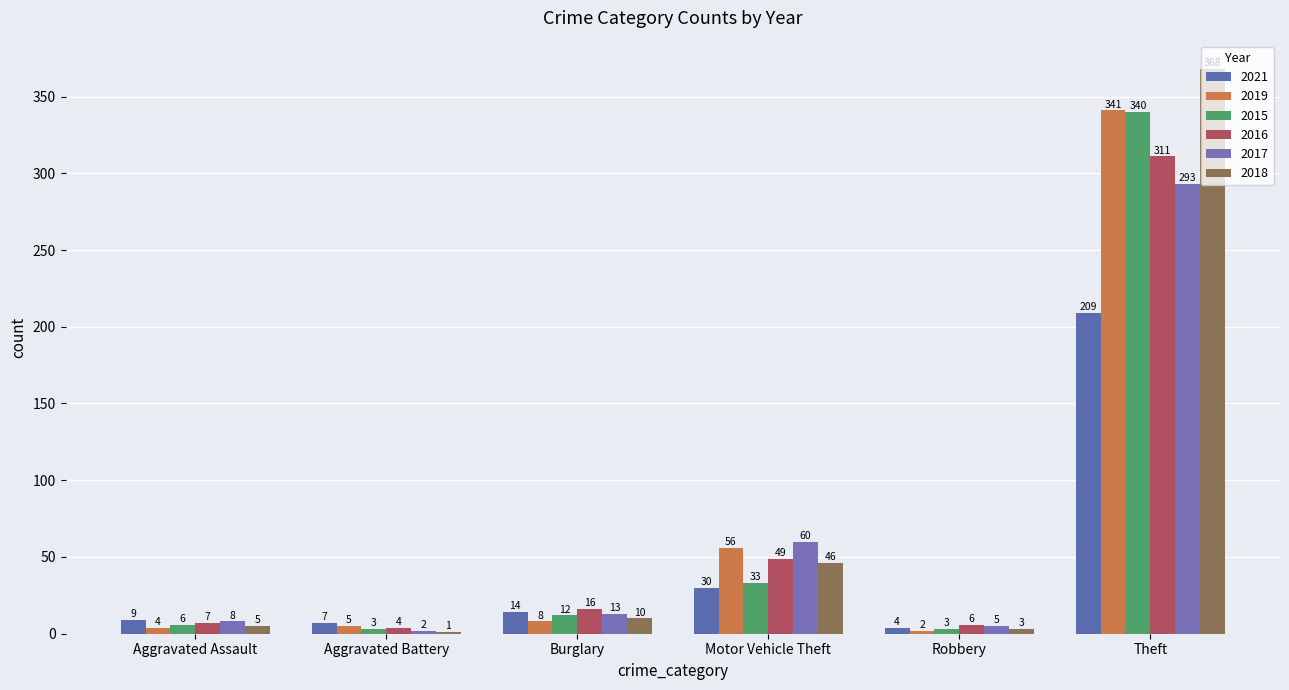

Rank the categories by 2016 value from lowest to highest.

Aggravated Battery, Robbery, Aggravated Assault, Burglary, Motor Vehicle Theft, Theft